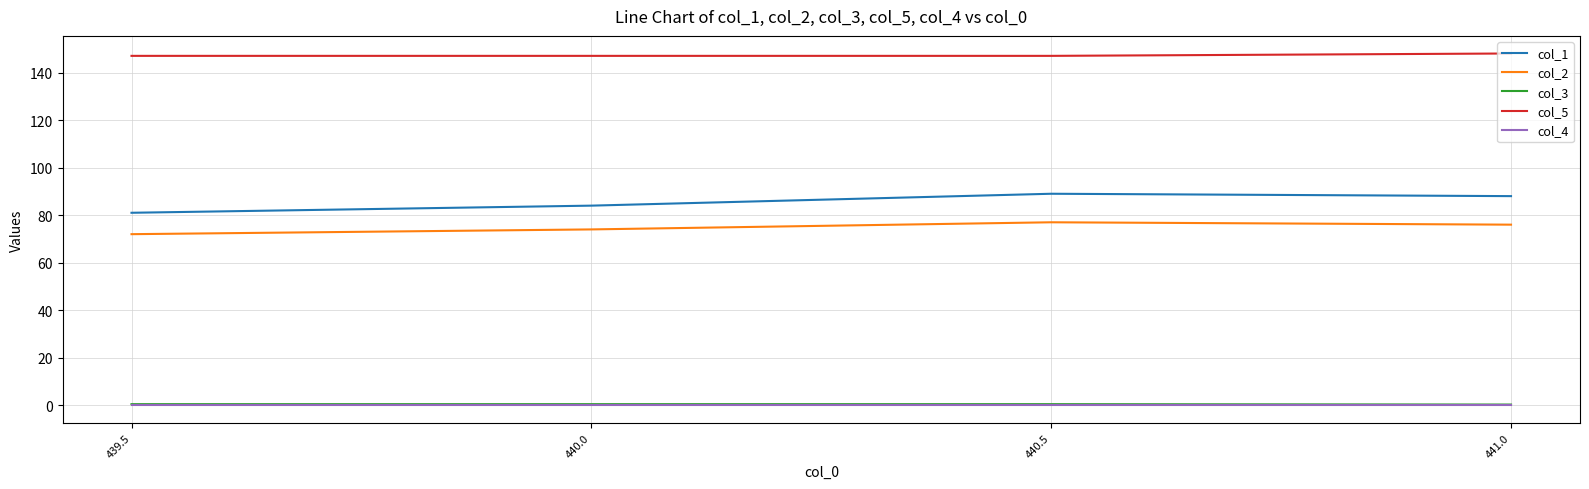

True or false: col_4 and col_5 intersect in this chart.

False